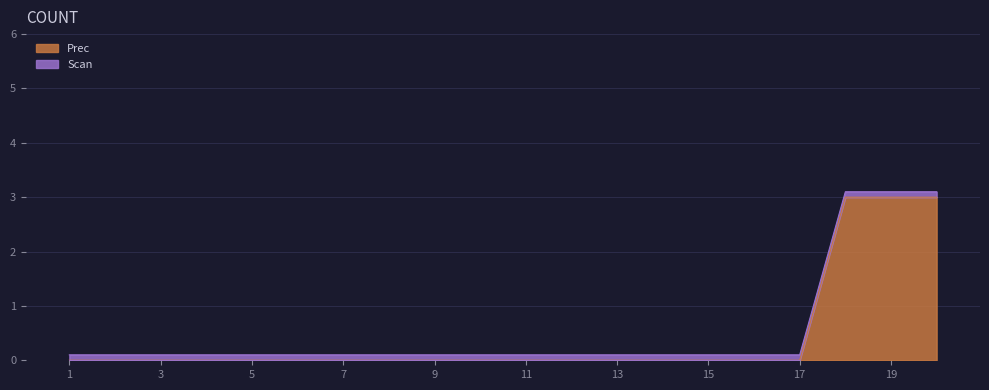

Where is the data nearest to the value 1?

1